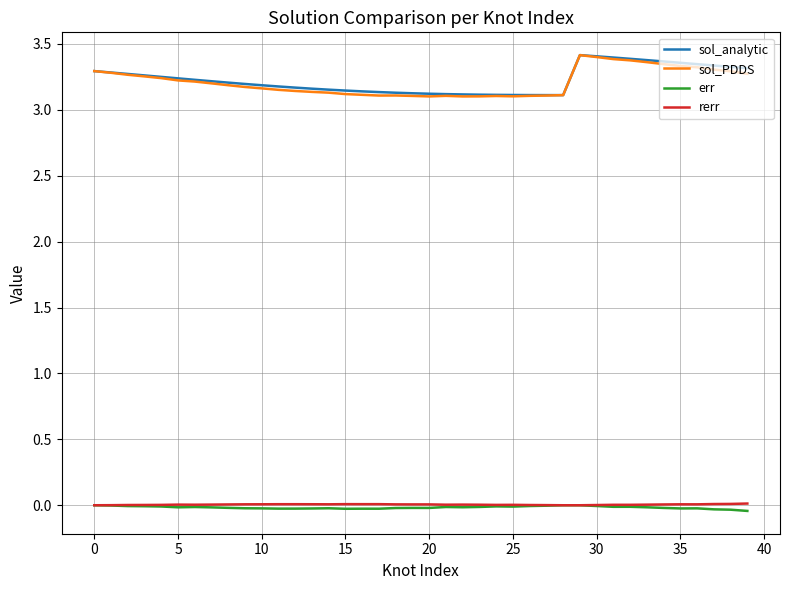

How many lines are shown in the chart?

4